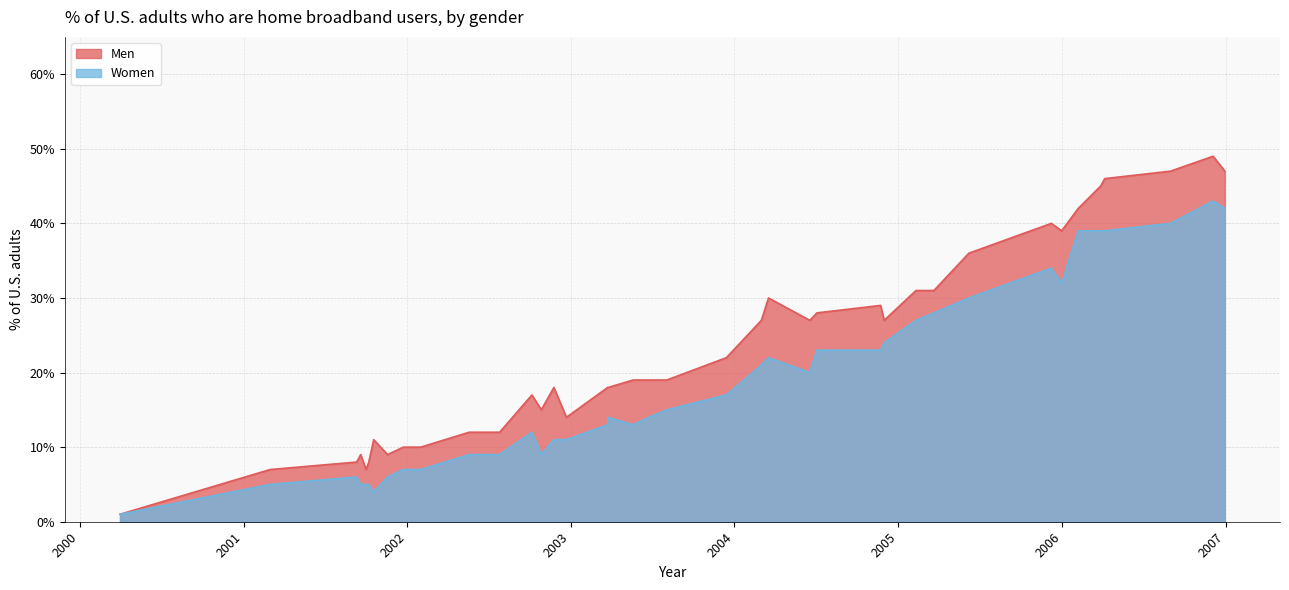

Rank the categories by Women value from highest to lowest.

2006-12-04, 2006-12-30, 2006-08-31, 2006-02-06, 2006-03-28, 2006-04-06, 2005-12-08, 2005-12-31, 2005-06-07, 2005-03-21, 2005-02-09, 2004-11-30, 2004-07-03, 2004-11-22, 2004-03-17, 2004-03-01, 2004-06-17, 2003-12-14, 2003-08-03, 2003-03-25, 2003-06-24, 2003-03-24, 2003-05-20, 2002-10-06, 2002-11-24, 2002-12-22, 2002-05-19, 2002-07-26, 2002-10-27, 2001-12-23, 2002-01-31, 2001-09-10, 2001-11-18, 2001-03-01, 2001-09-19, 2001-10-01, 2001-10-07, 2001-10-18, 2000-03-31